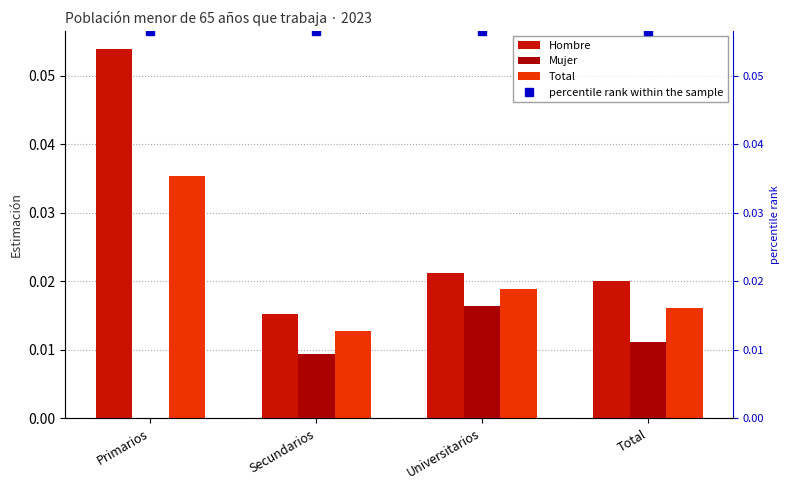

At how many categories does at least one series exceed 0?

4